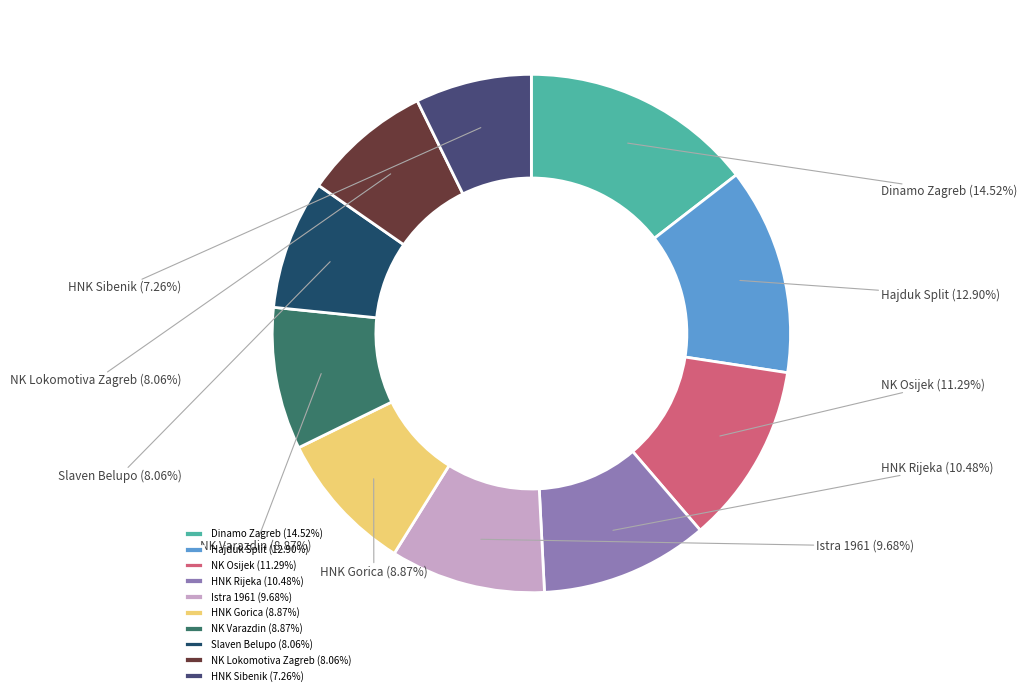

How many segments does this pie chart have?

10